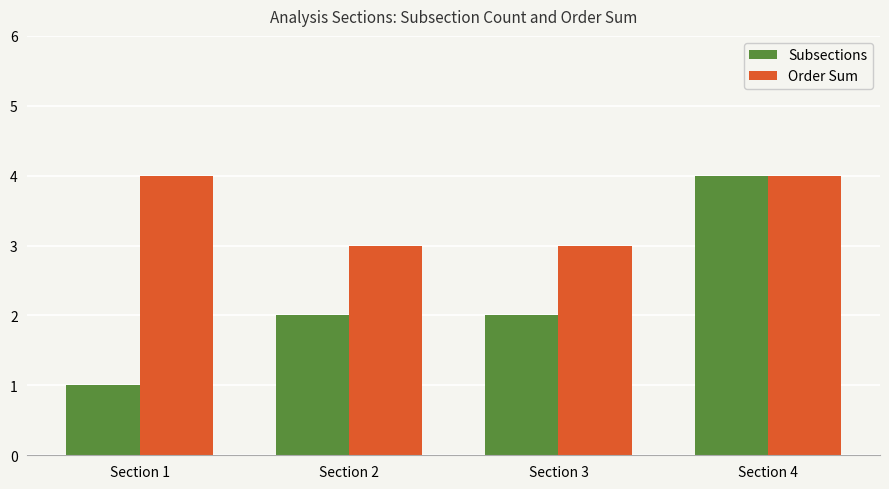

Reading left to right, what are all the values shown in this chart?

Subsections: 1	2	2	4
Order Sum: 4	3	3	4